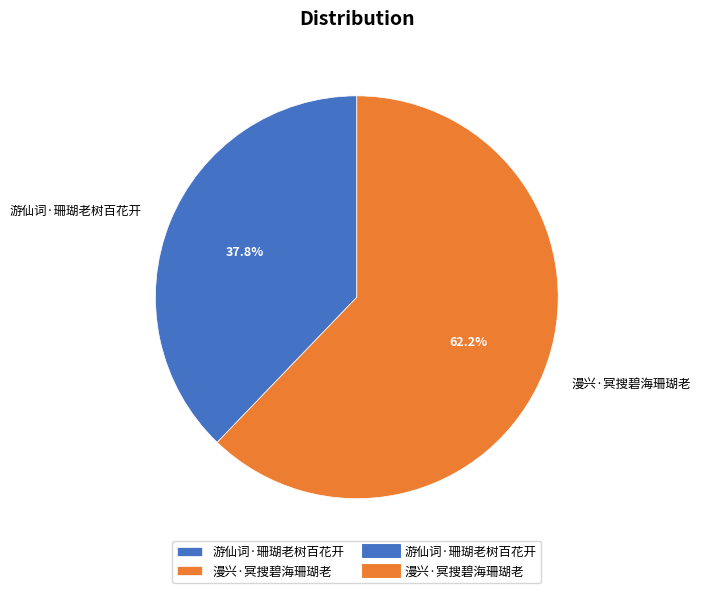

How much of the chart is everything except 游仙词·珊瑚老树百花开?

62.2%